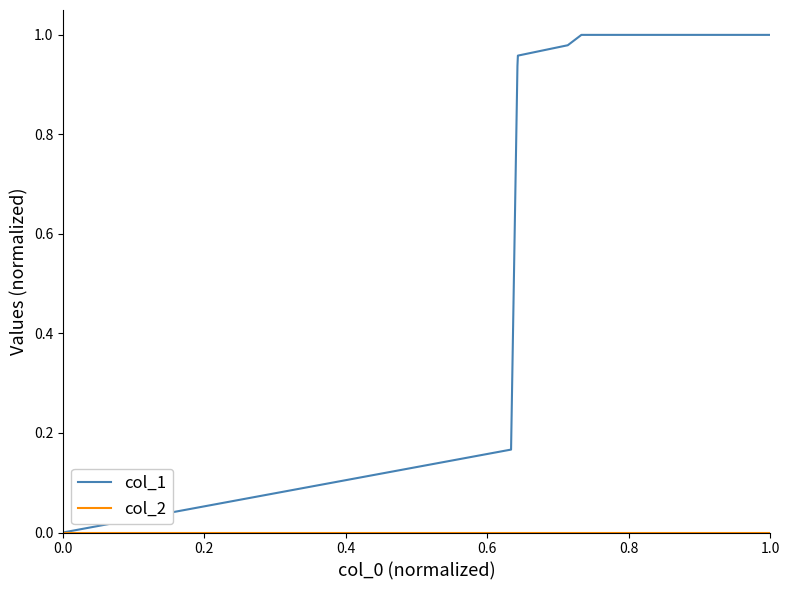

Which series has the widest spread of values?

col_1